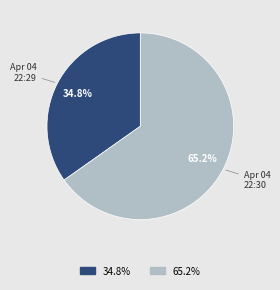

Between Apr 04 22:29 and Apr 04 22:30, which is larger?

Apr 04 22:30